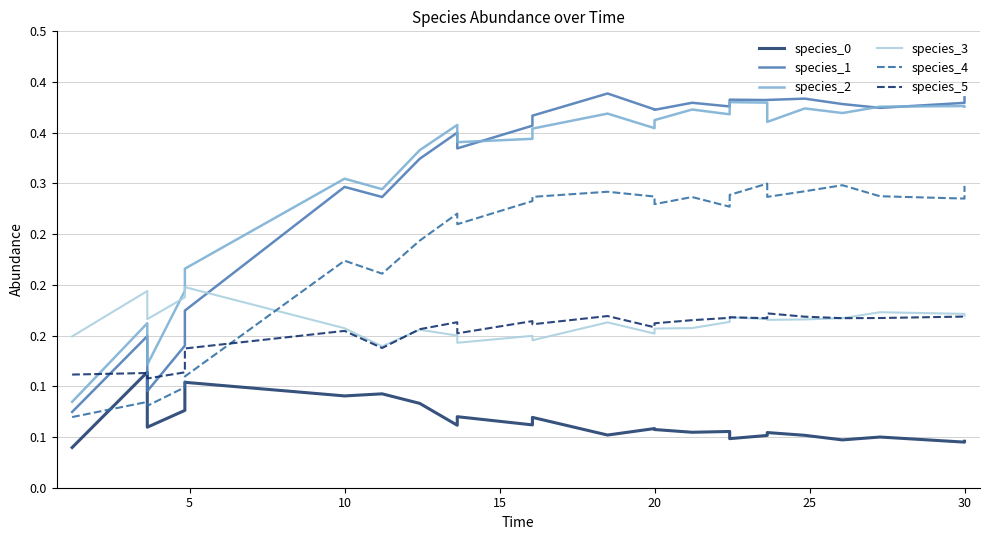

Rank the series by their maximum value, from highest to lowest.

species_1, species_2, species_4, species_3, species_5, species_0